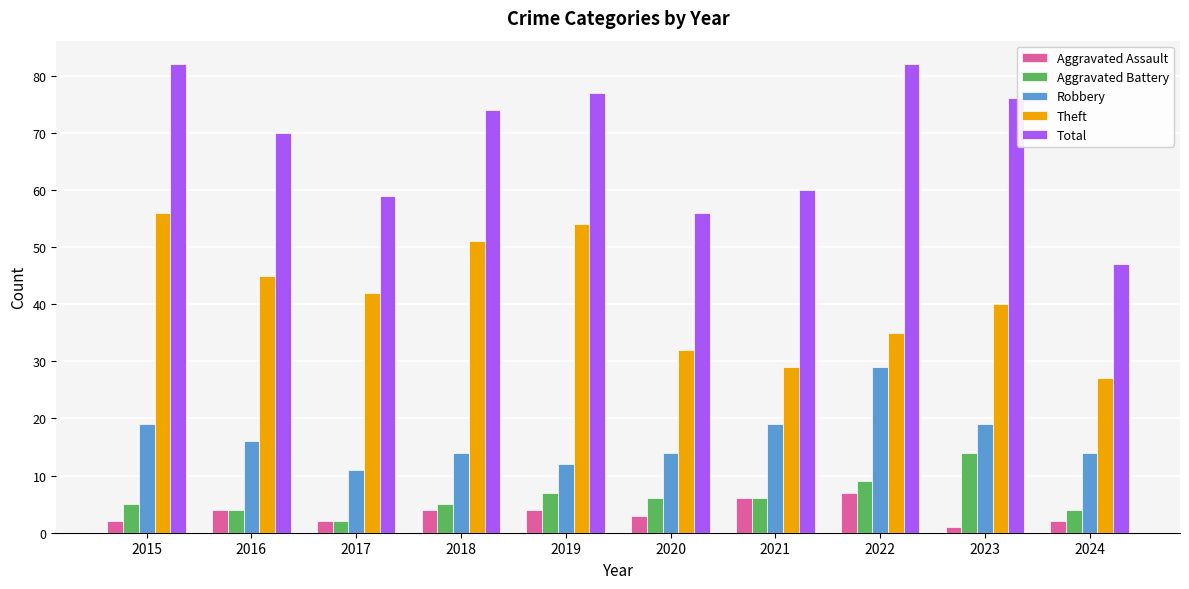

Does the chart contain stacked bars?

No